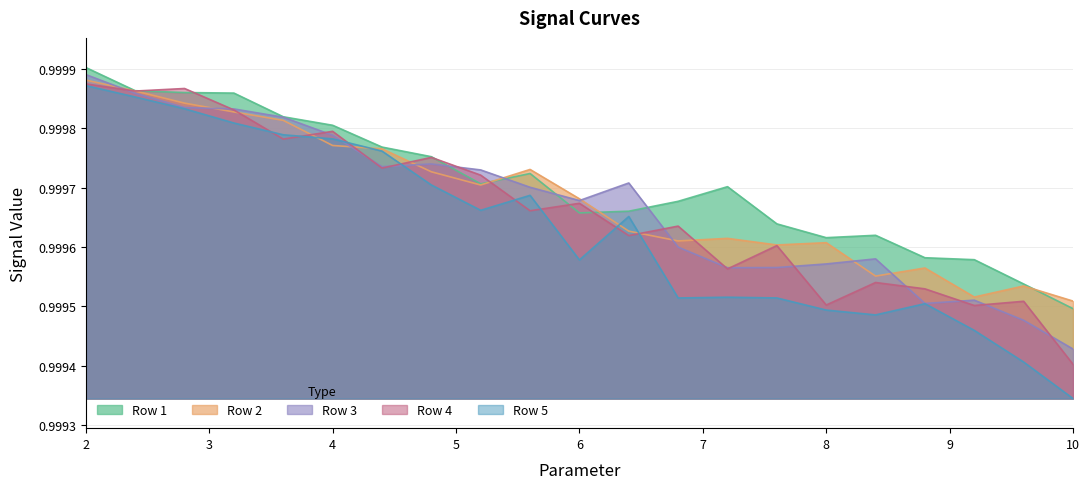

The value of Row 3 at 10 is 0.4. True or false?

False